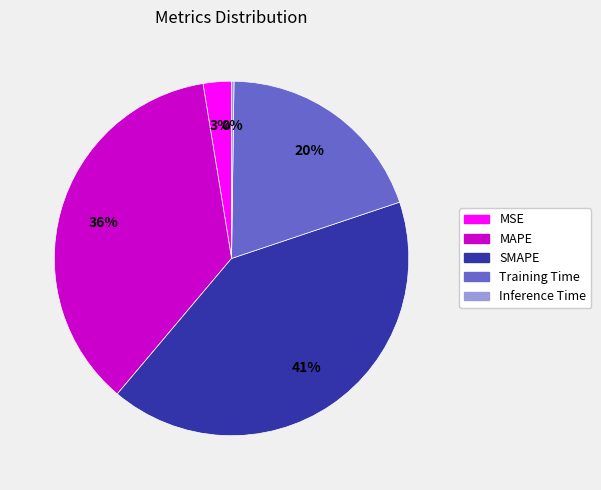

What is the largest slice in the pie chart?

SMAPE